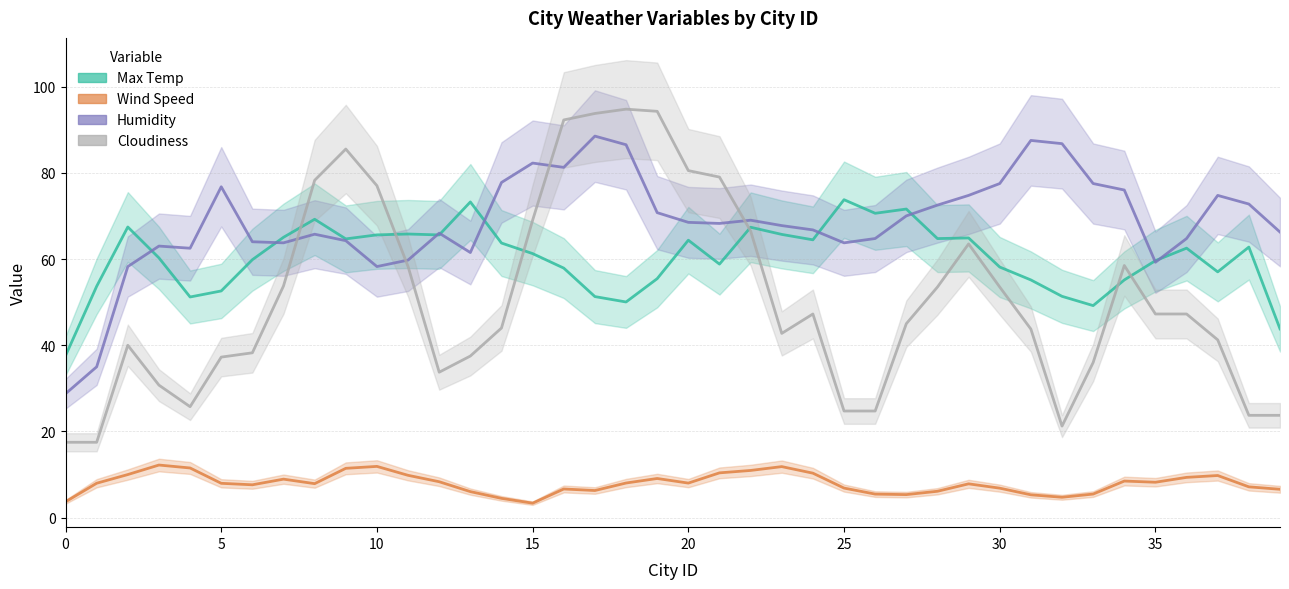

How many times do Cloudiness and Humidity cross each other?

4